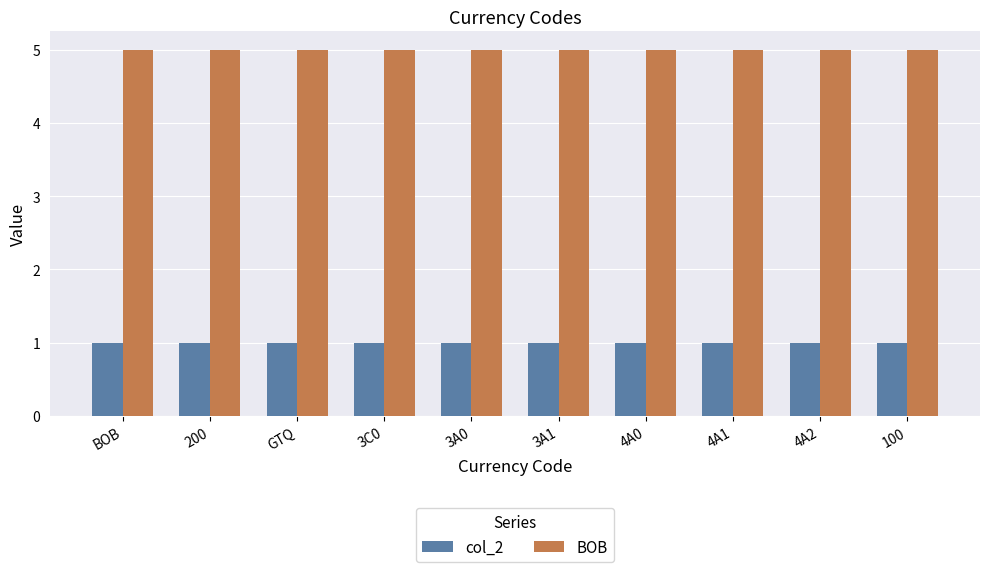

What are all the series names shown in the legend?

col_2, BOB